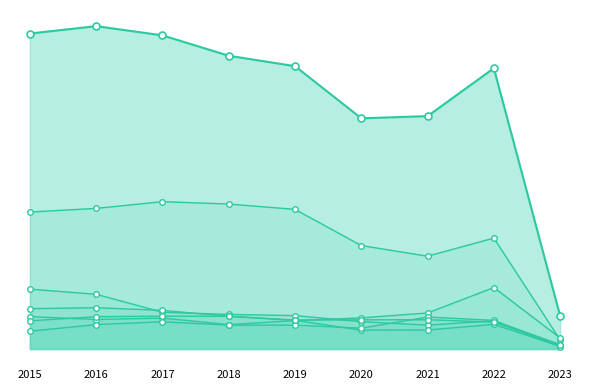

The Aggravated Assault series shows 110 at 2018. True or false?

False